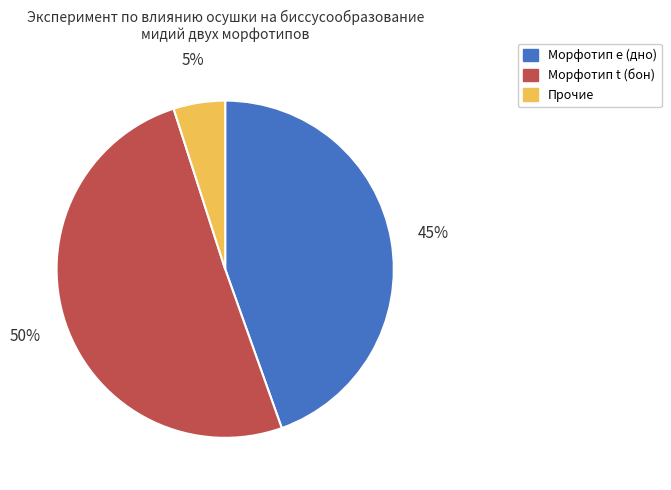

To the nearest percent, what is the average slice percentage?

33%